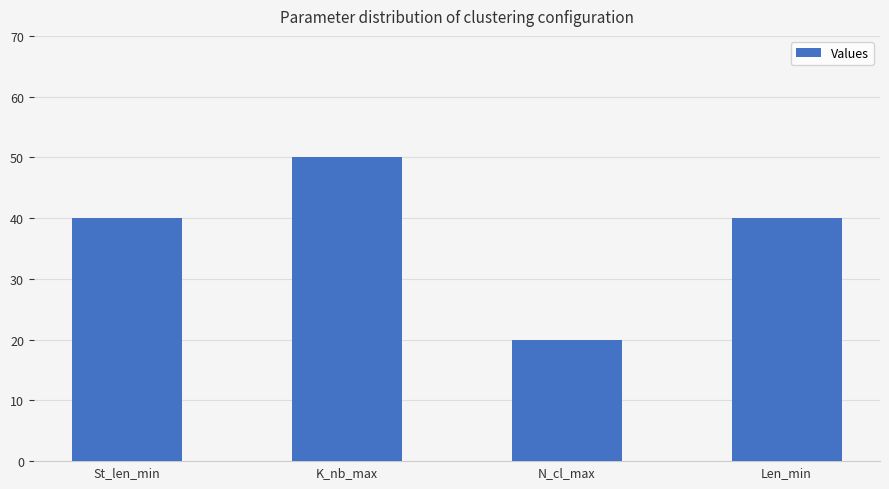

What is the label of the 1st bar from the right?

Len_min